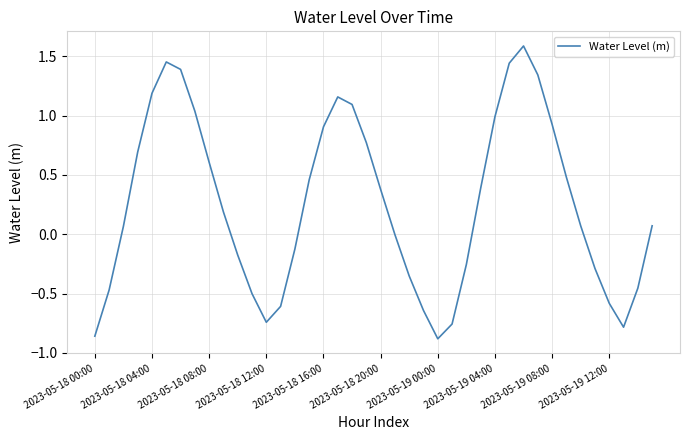

What is the maximum value shown in the chart?

1.6